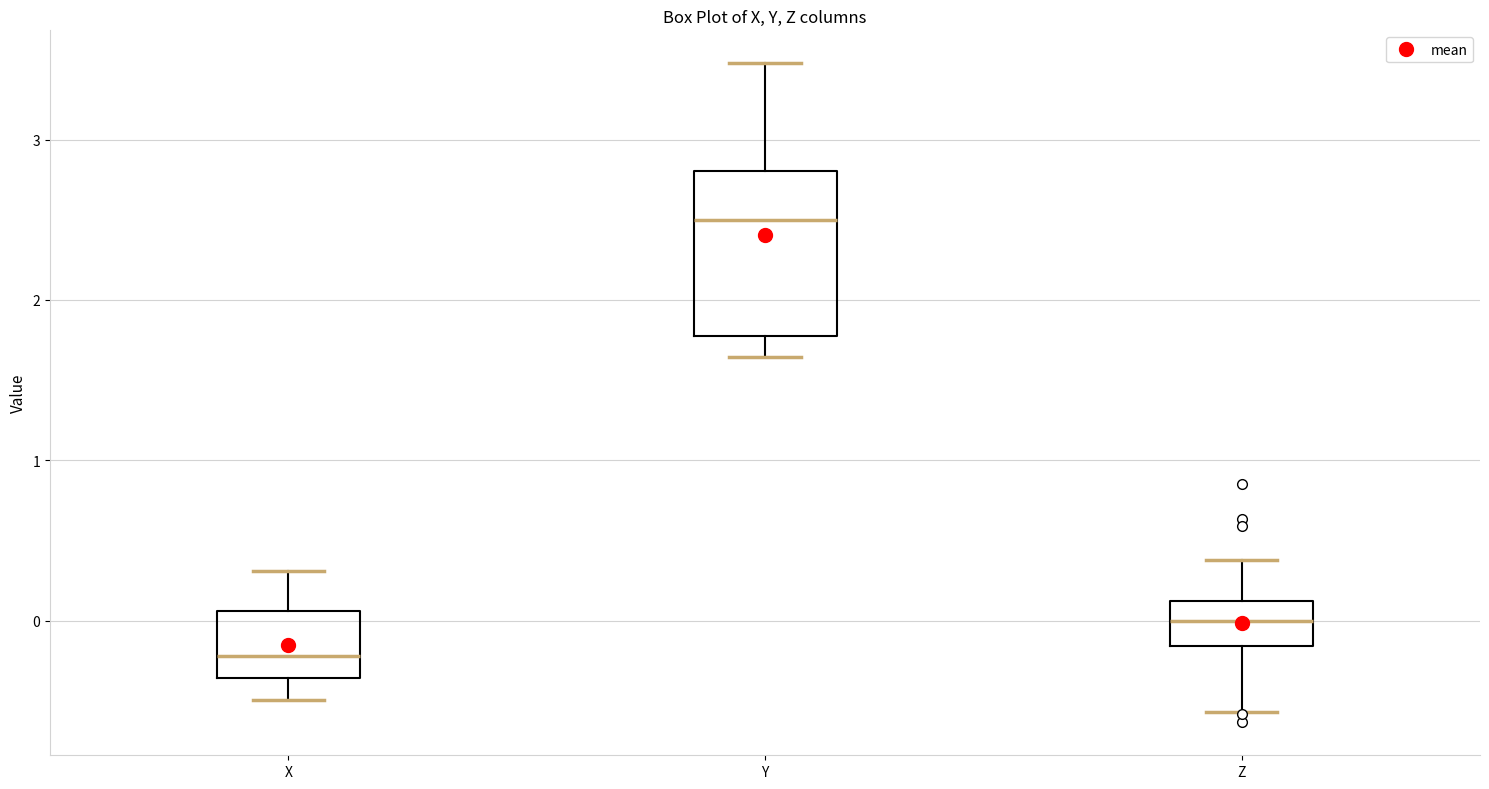

Where does the median line of the box for X sit on the y-axis? The values are not printed on the chart, so give them approximately, as read against the axis.

-0.2